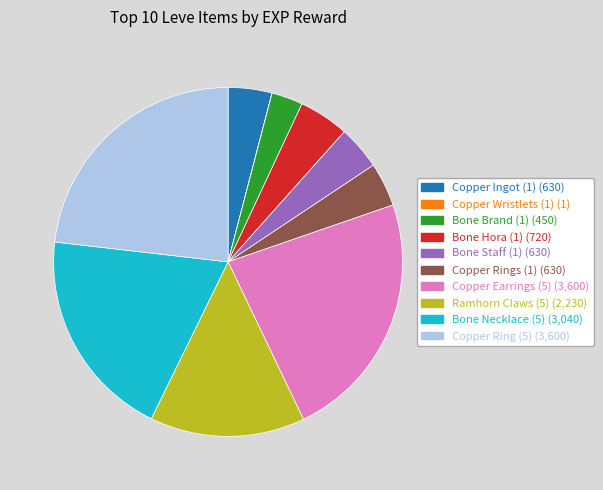

Does any single category account for the majority?

No